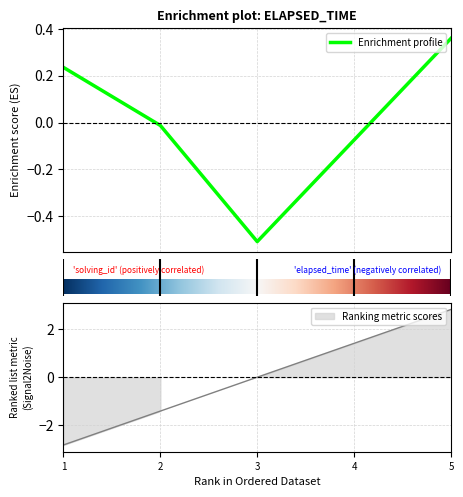

True or false: solving_id and elapsed_time cross at least once.

True